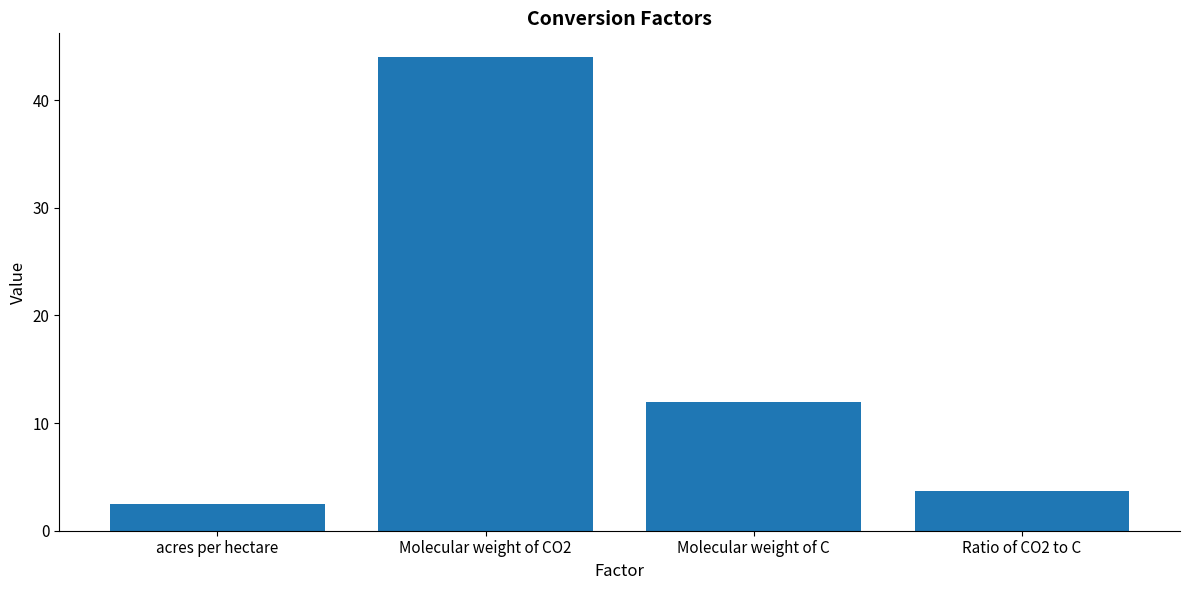

Is it true that the value at acres per hectare is 0.8?

False